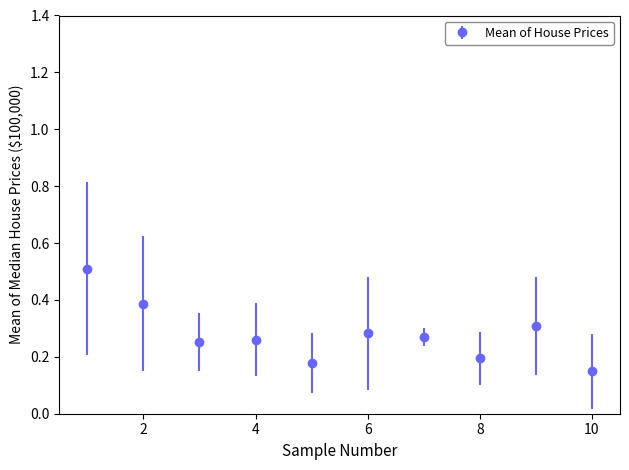

What is the sum of all values?

2.8